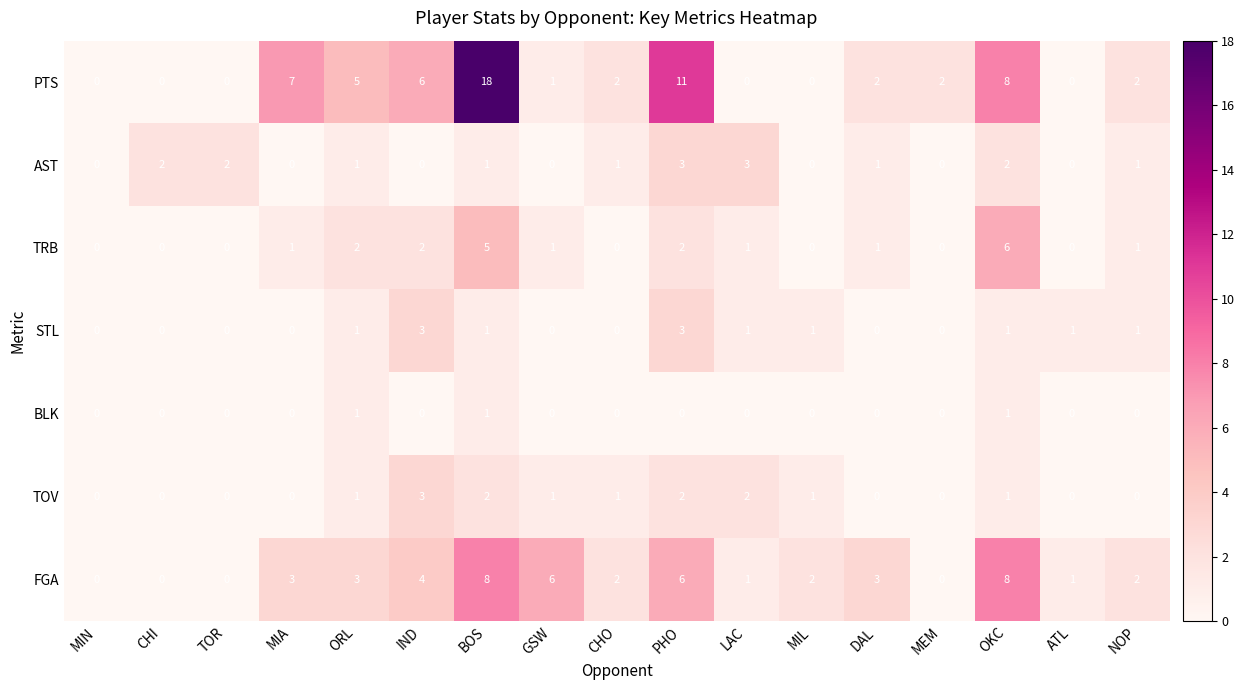

The FGA series shows 6 at GSW. True or false?

True